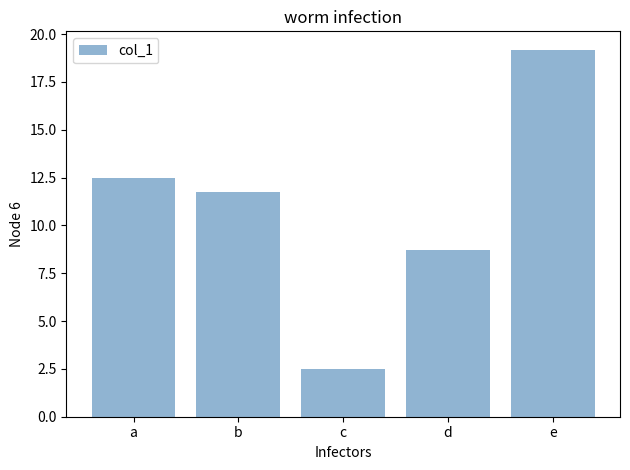

What is the ratio of the value at b to the value at c?

4.7